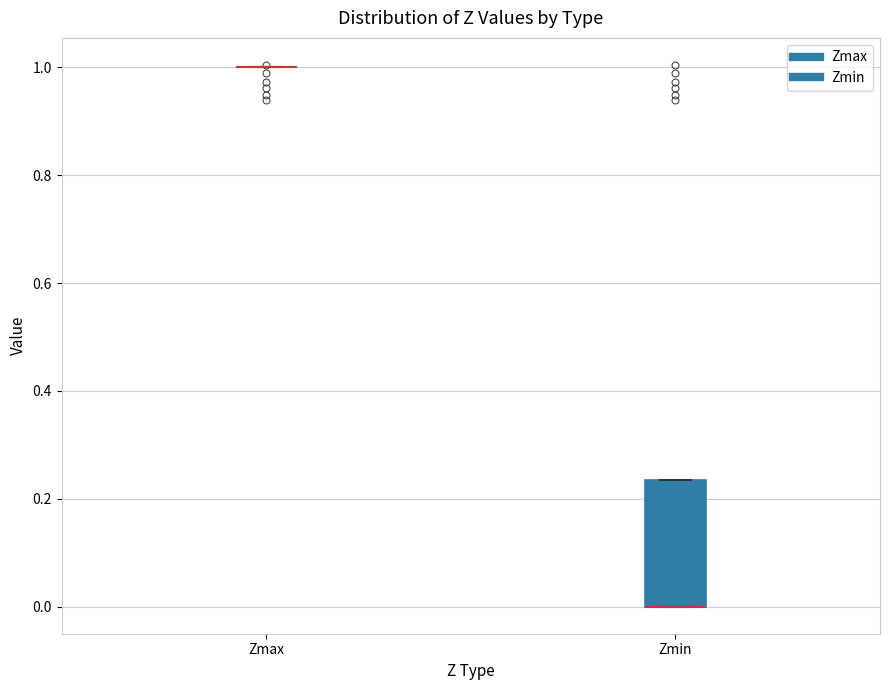

Reading left to right, transcribe this box plot: for each box, give where its median line is, the range the box spans, and where its two whiskers end, as read against the y-axis. The values are not printed on the chart, so give them approximately, as read against the axis.

Zmax: box collapsed to a line at 1.00, whiskers 1.00 to 1.00
Zmin: median 0.00 (drawn on the box's lower edge), box 0.00 to 0.24, whiskers 0.00 to 0.24